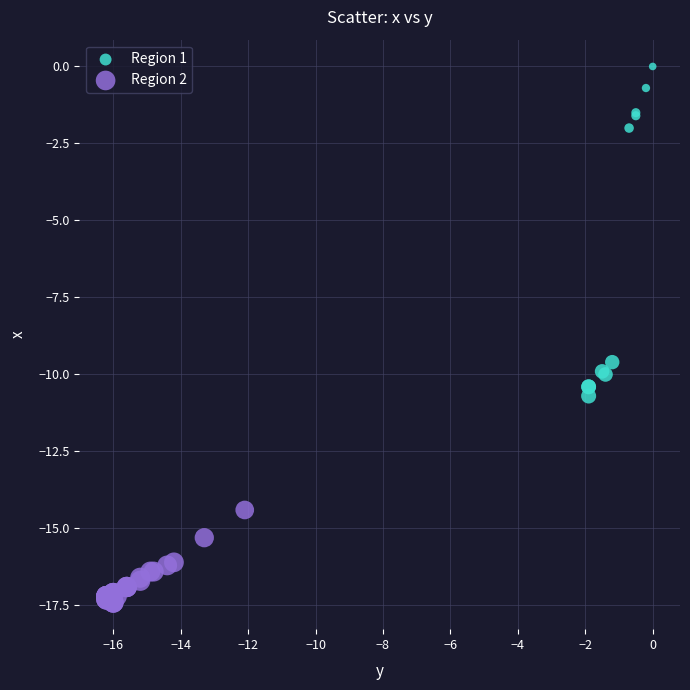

Which series has the largest Y range (max minus min)?

Region 1